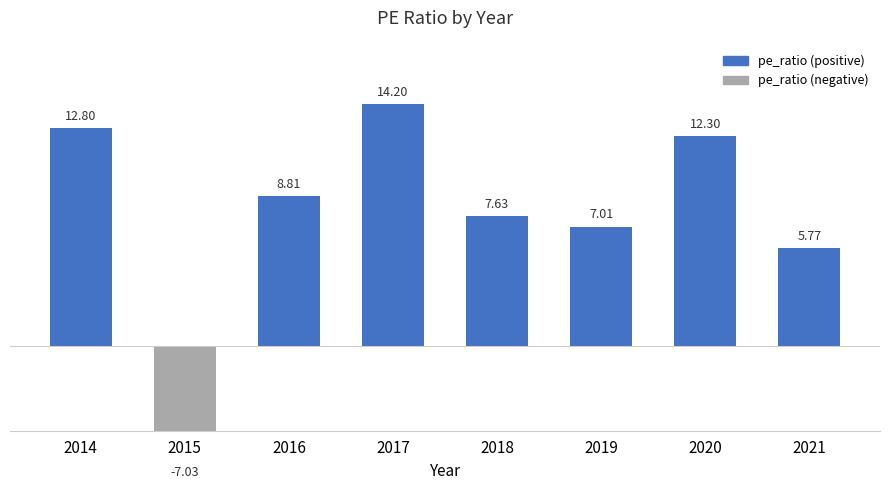

What is the value of the 2nd bar from the left?

-7.0